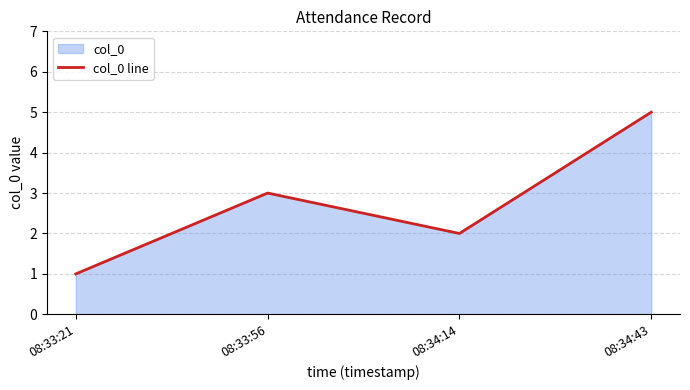

What is the change in value from 08:33:21 to 08:33:56?

+2